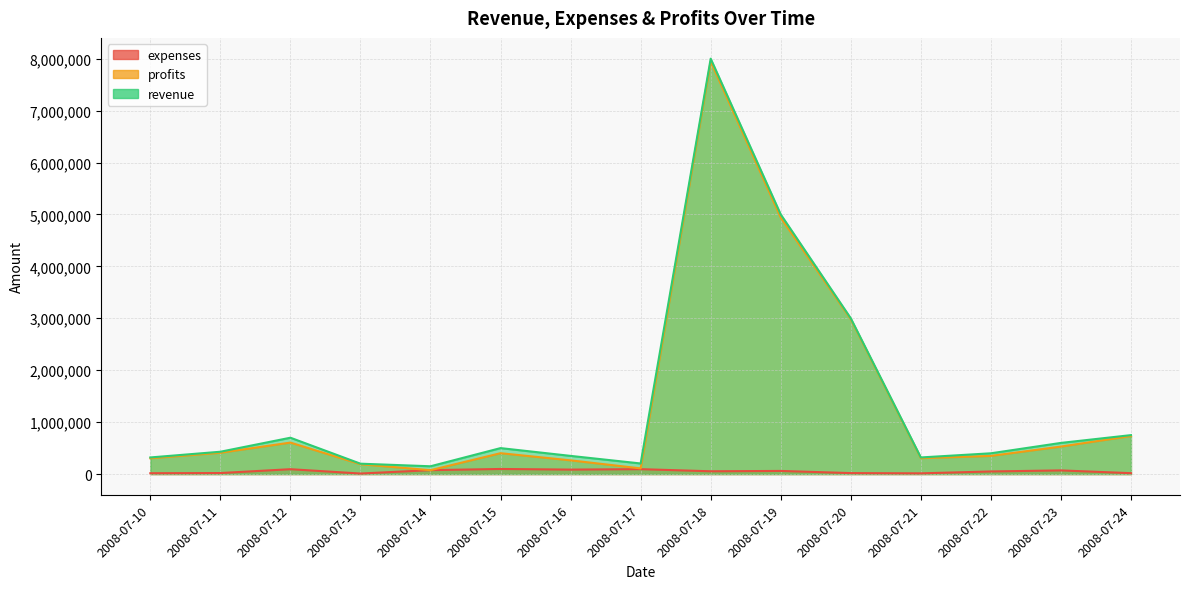

At how many categories does at least one series exceed 5390109?

1